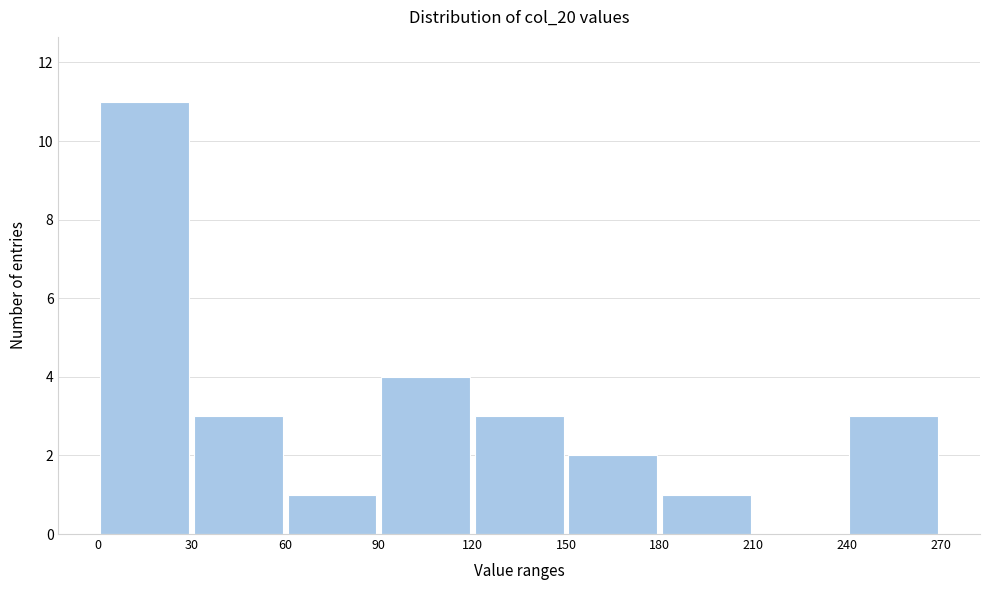

What is the height of the bar covering 240 to 270 on the x-axis? The values are not printed on the chart, so give them approximately, as read against the axis.

3